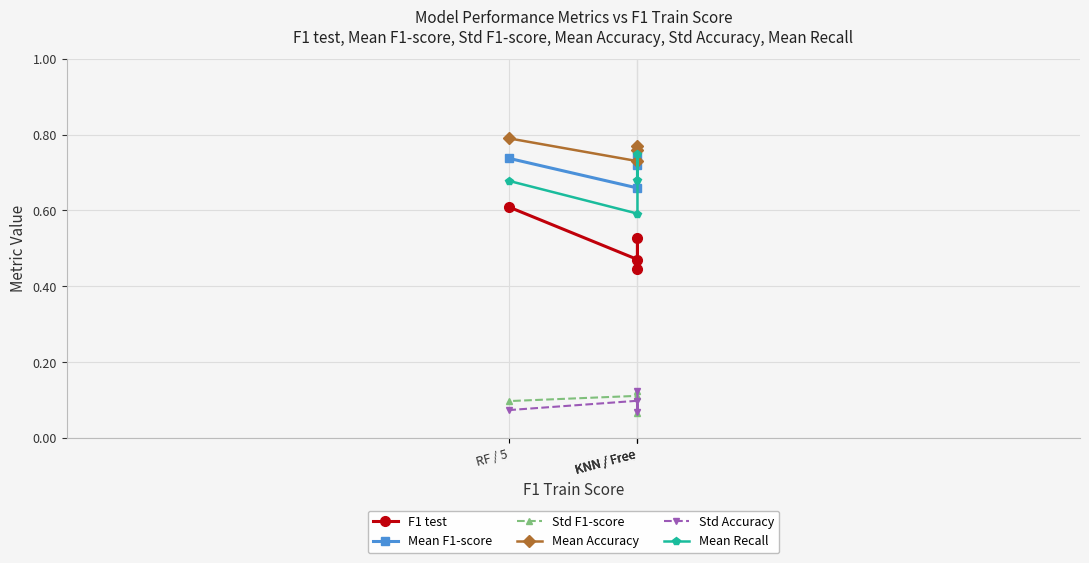

What is the sum of all F1 test values?

2.1